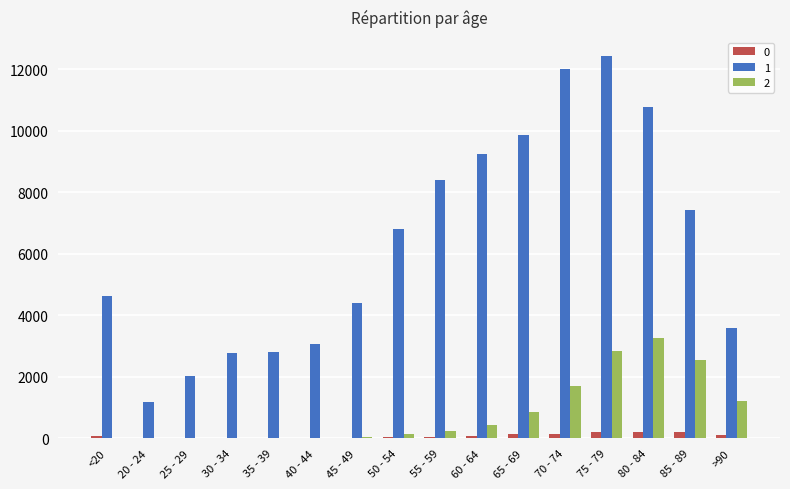

What is the spread (max minus min) of values at 85 - 89?

7211